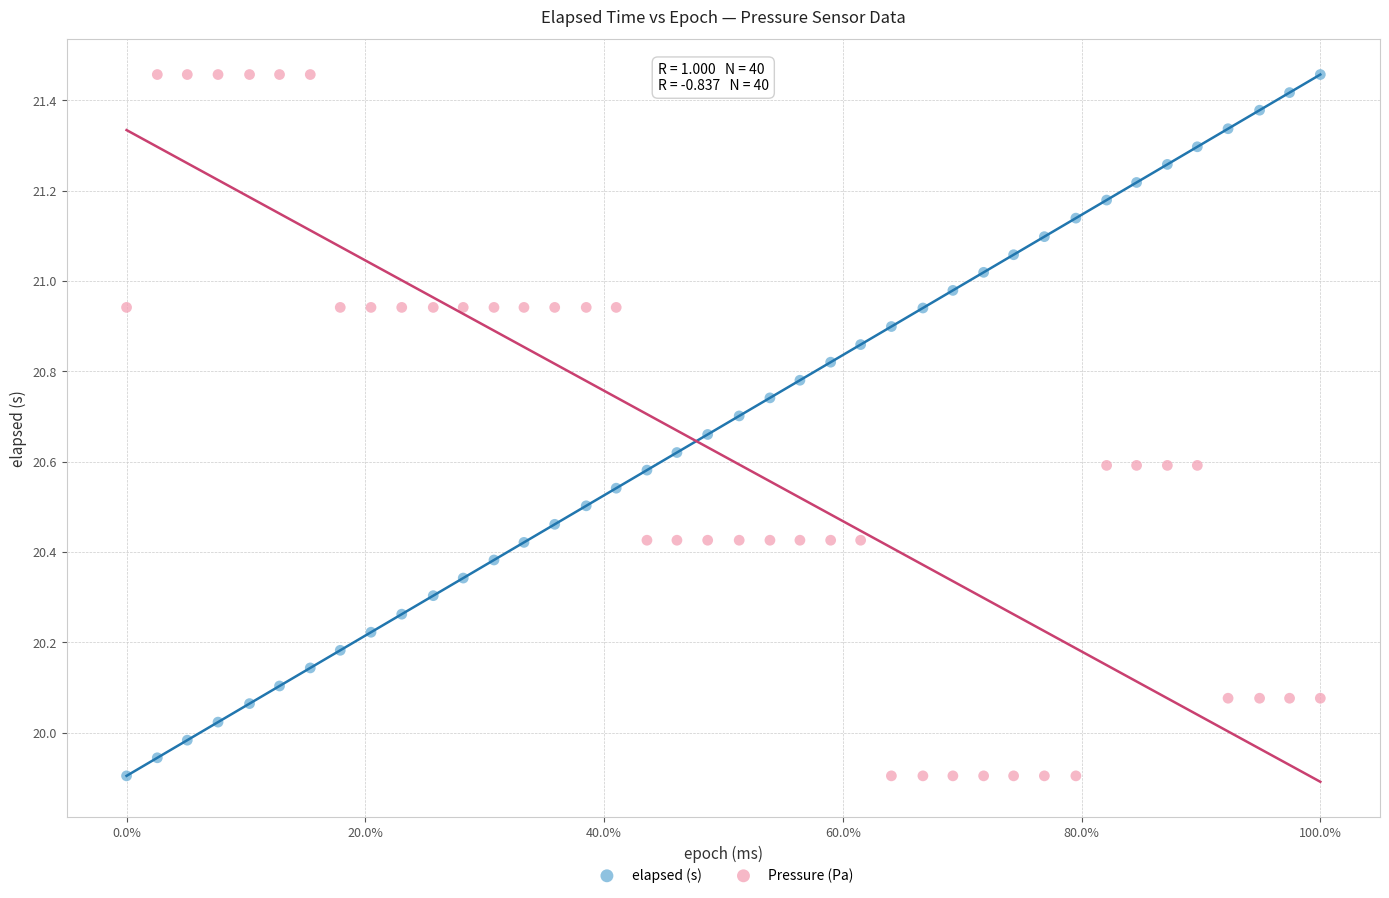

Across all data points, what is the range of Y values (max minus min)?

1.6